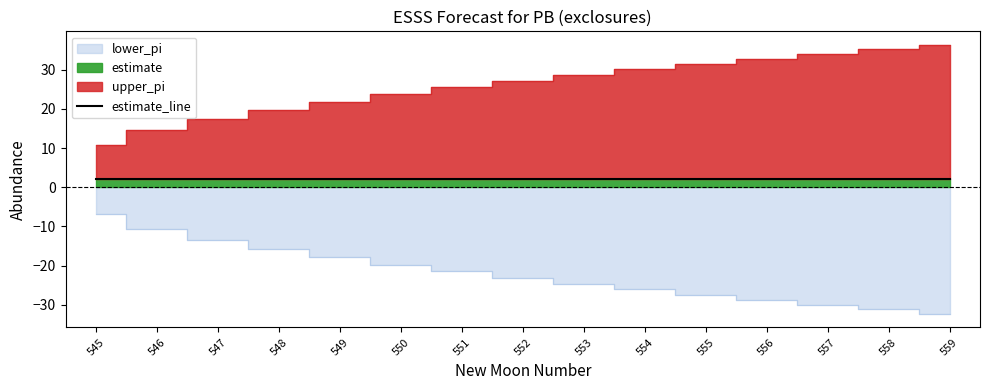

What is the approximate value of upper_pi at 550?

23.7